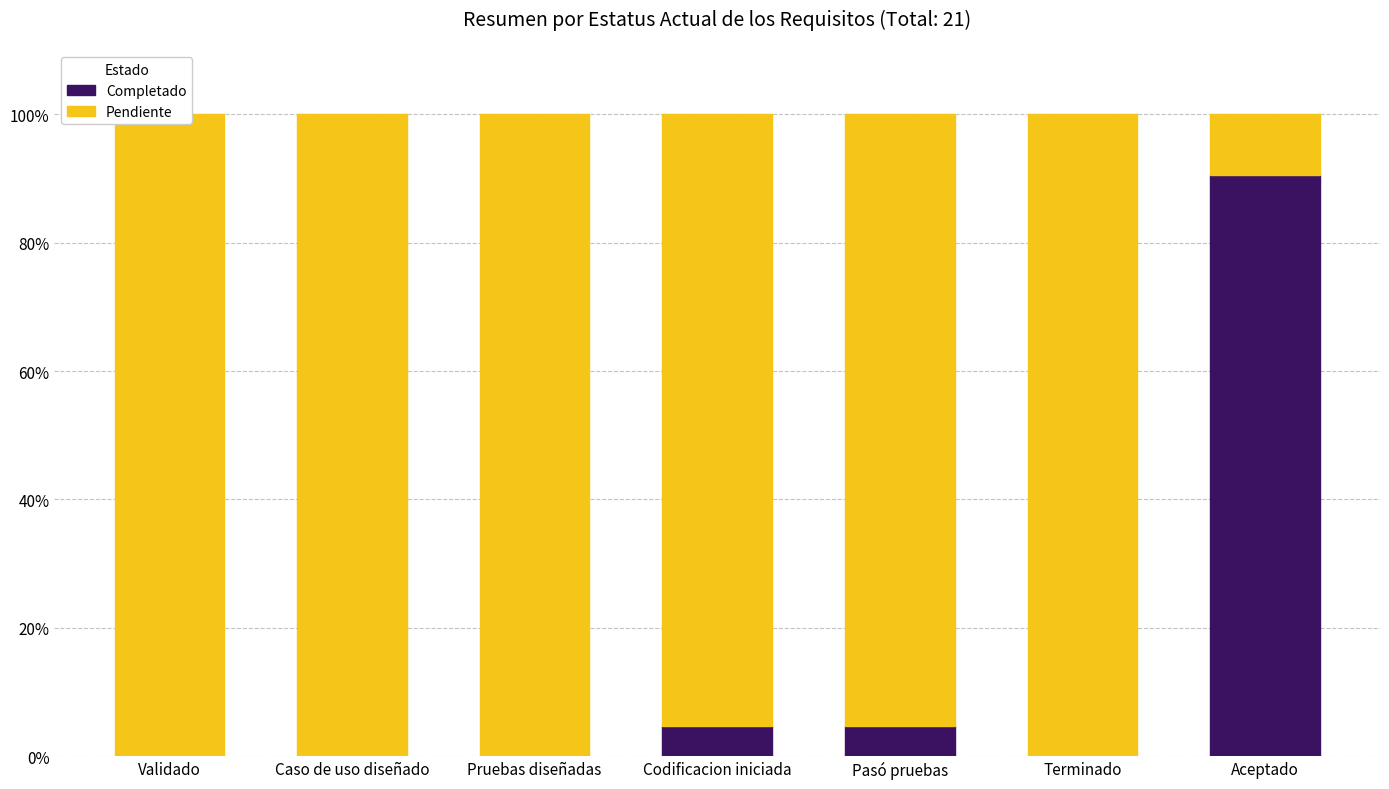

Reading left to right, extract all data points from this chart.

Completado: Validado=0	Caso de uso diseñado=0	Pruebas diseñadas=0	Codificacion iniciada=1	Pasó pruebas=1	Terminado=0	Aceptado=19
Pendiente: Validado=21	Caso de uso diseñado=21	Pruebas diseñadas=21	Codificacion iniciada=20	Pasó pruebas=20	Terminado=21	Aceptado=2